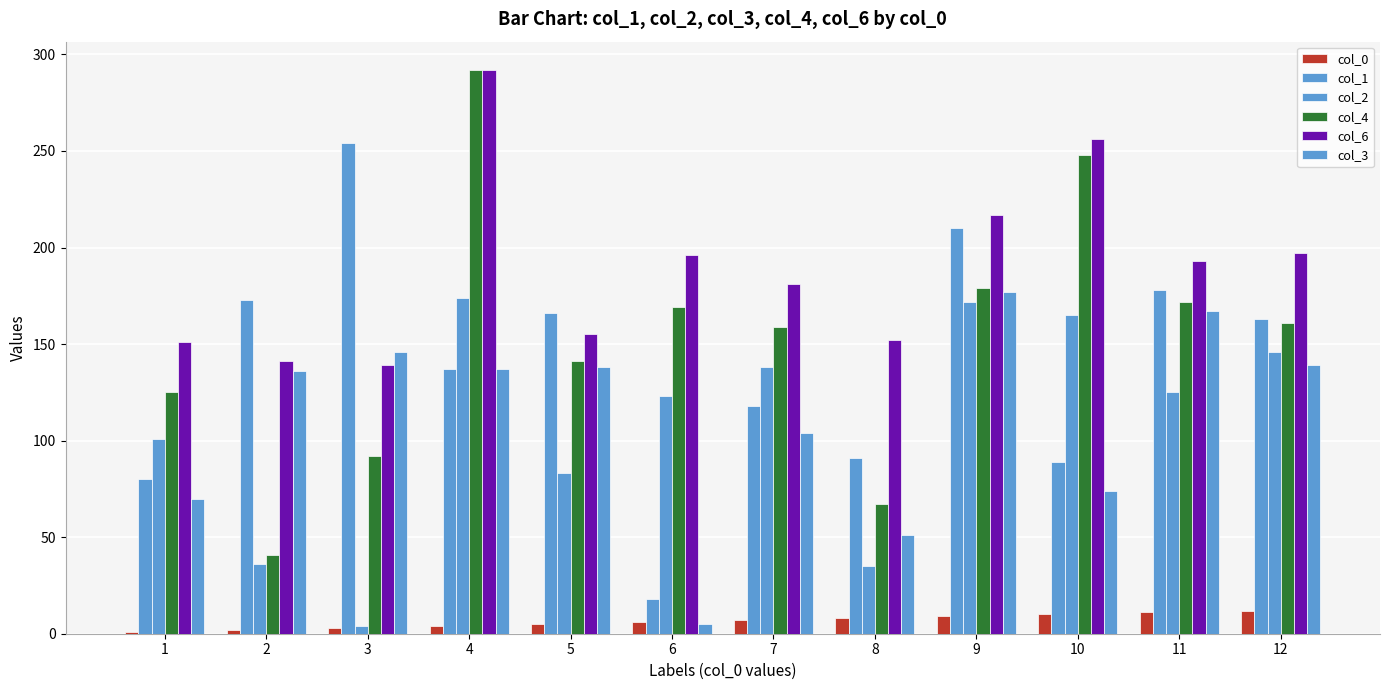

The value of col_3 at 9 is 177. True or false?

True